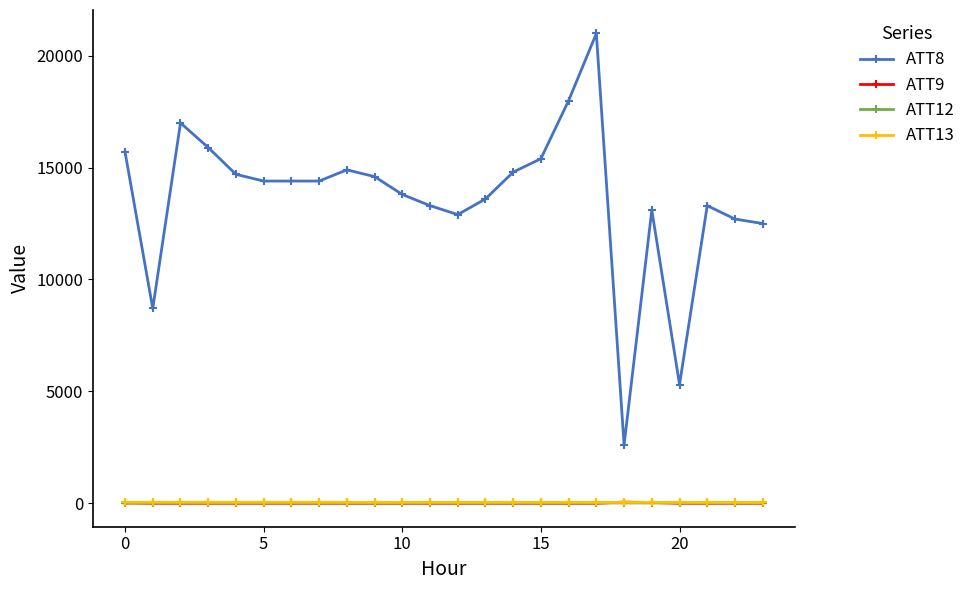

At how many categories does at least one series exceed 749?

24